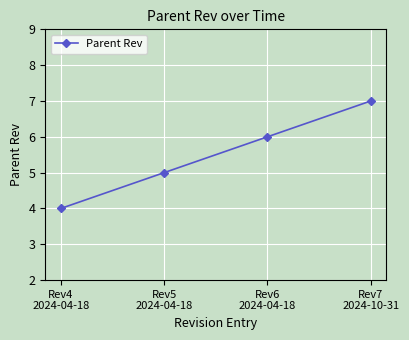

What position from the left is Rev7
2024-10-31?

4